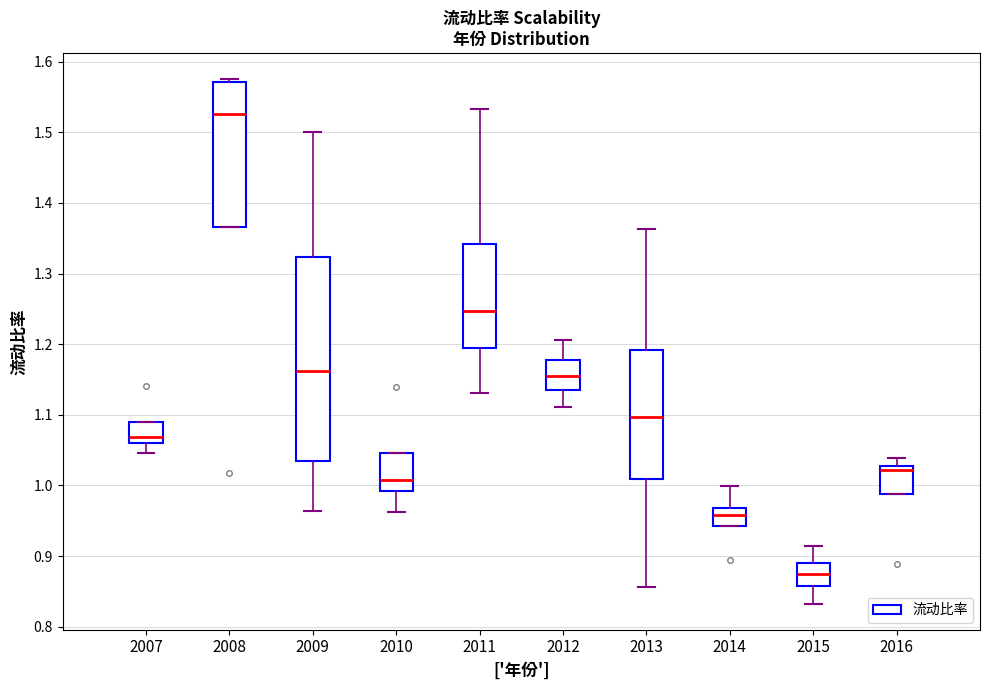

Which box is the tallest, from its lower edge to its upper edge?

2009